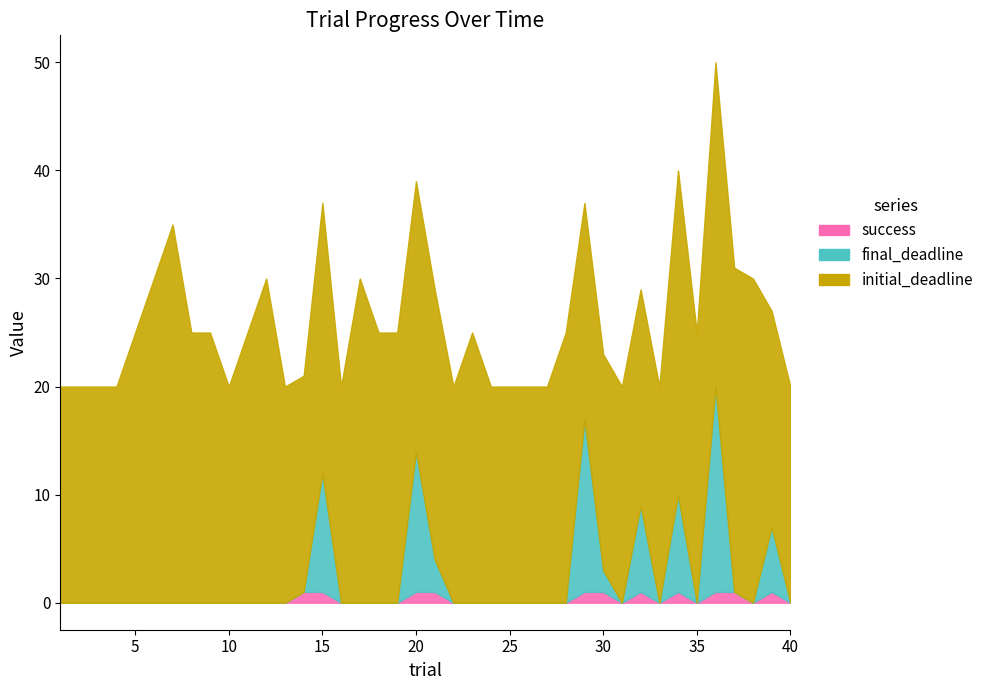

In initial_deadline, how many points are higher than both neighbors (excluding endpoints)?

7